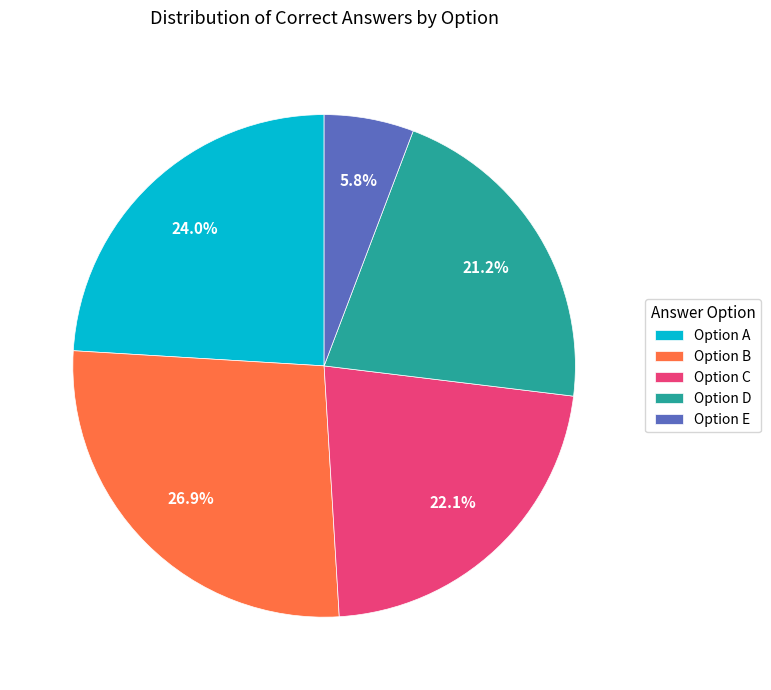

What is the smallest slice in the pie chart?

Option E